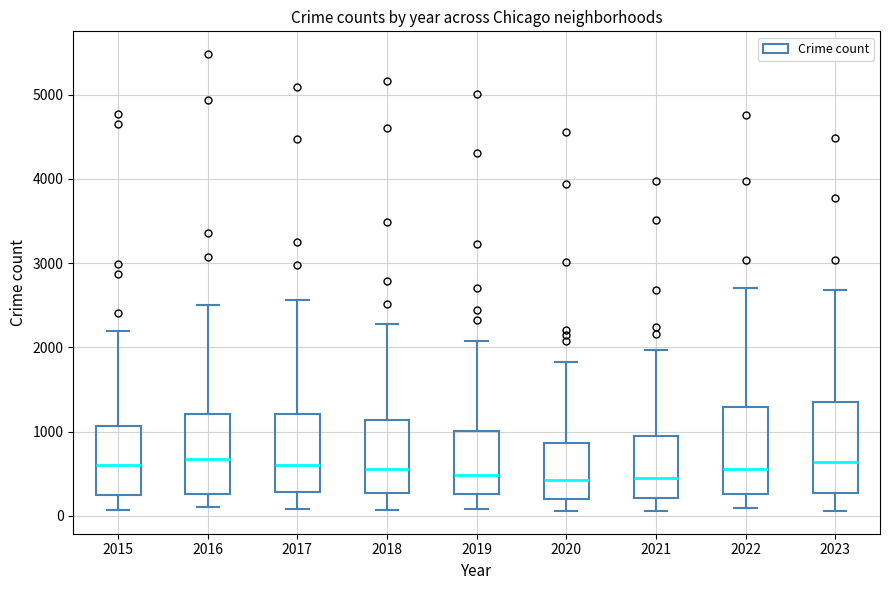

Reading left to right, read every box against the y-axis: the position of its median line, the range the box covers, and the ends of its whiskers. The values are not printed on the chart, so give them approximately, as read against the axis.

2015: median 600, box 300 to 1100, whiskers 100 to 2200
2016: median 700, box 300 to 1200, whiskers 100 to 2500
2017: median 600, box 300 to 1200, whiskers 100 to 2600
2018: median 600, box 300 to 1100, whiskers 100 to 2300
2019: median 500, box 300 to 1000, whiskers 100 to 2100
2020: median 400, box 200 to 900, whiskers 100 to 1800
2021: median 500, box 200 to 900, whiskers 100 to 2000
2022: median 600, box 300 to 1300, whiskers 100 to 2700
2023: median 600, box 300 to 1400, whiskers 100 to 2700